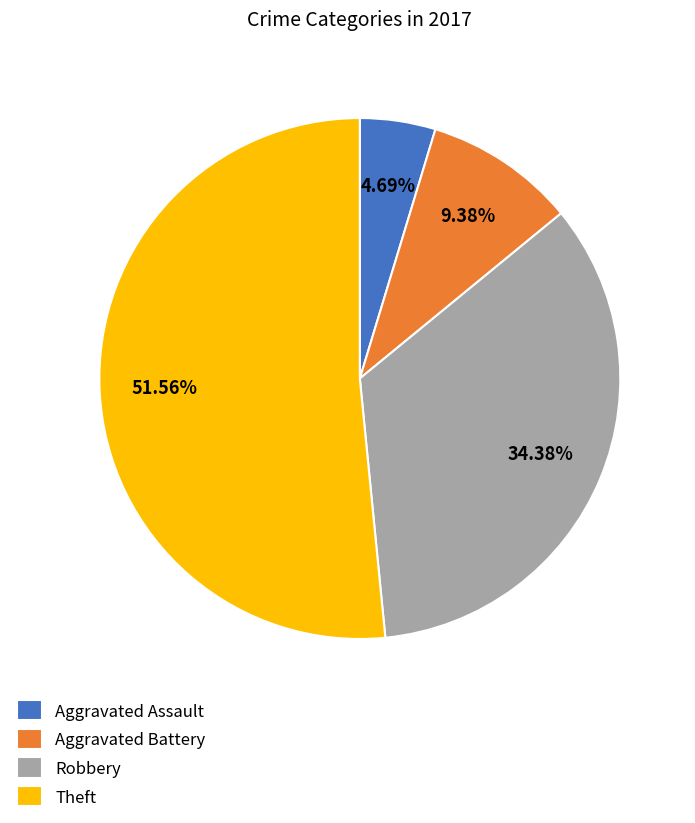

How many slices are in this pie chart?

4